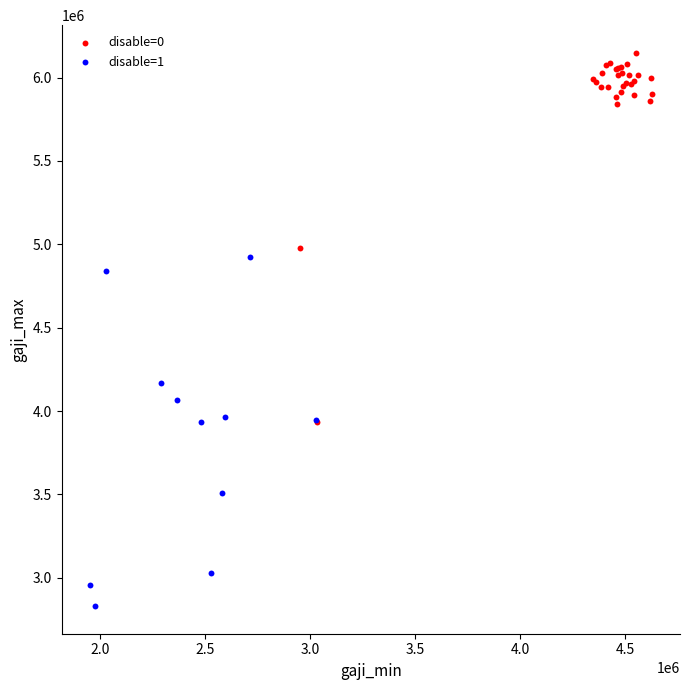

Which series contains the highest Y value?

disable=0